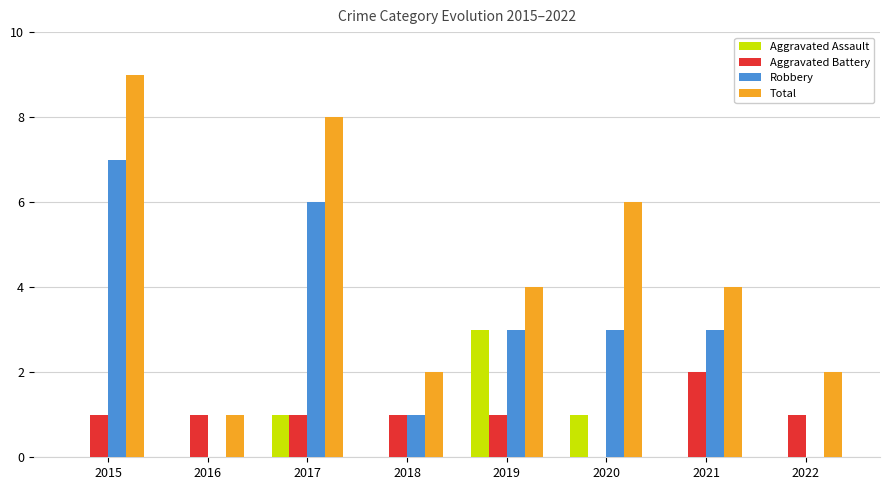

What is the spread (max minus min) of values at 2022?

2